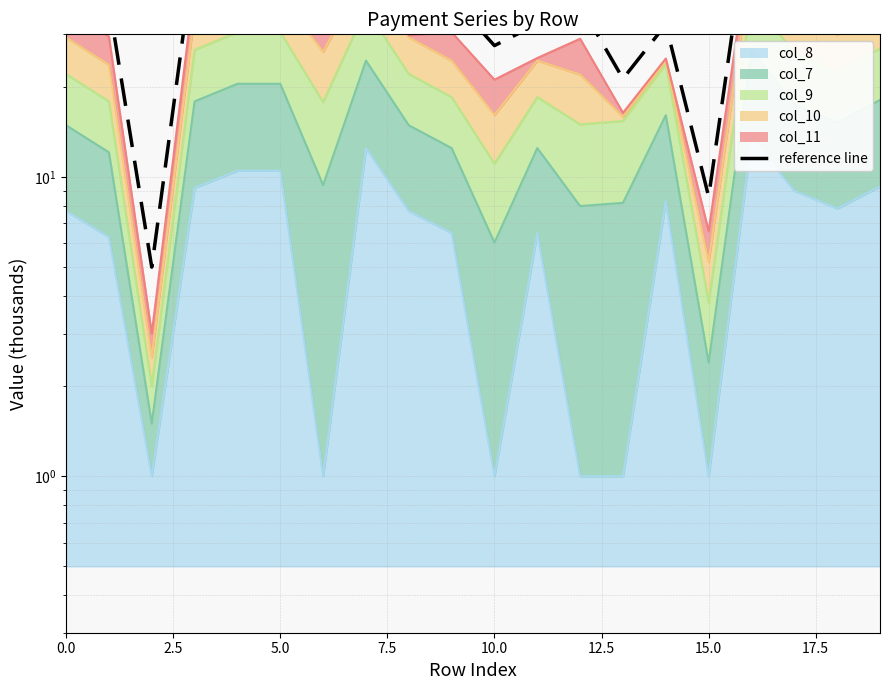

Between 17 and 15, which is larger?

17